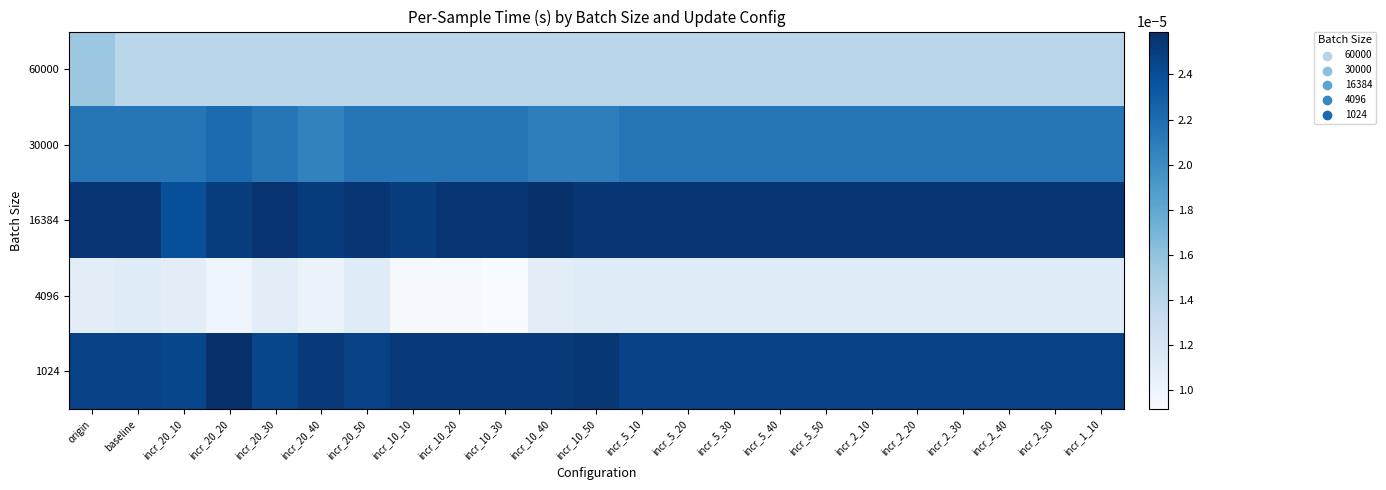

List the series in order of their peak value, lowest first.

4096, 60000, 30000, 1024, 16384